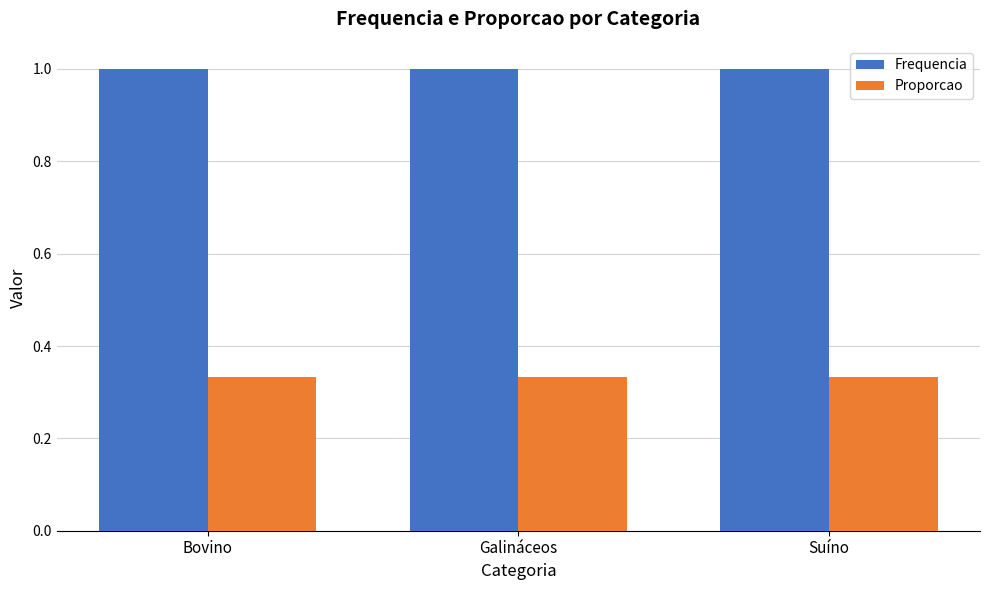

What is the maximum value shown in the chart?

1.0